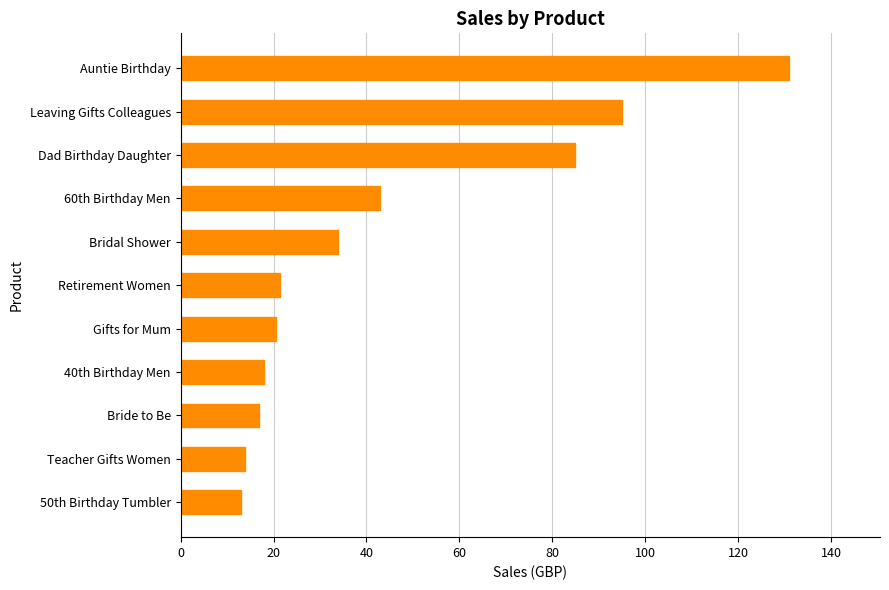

How many bars are there in total?

11